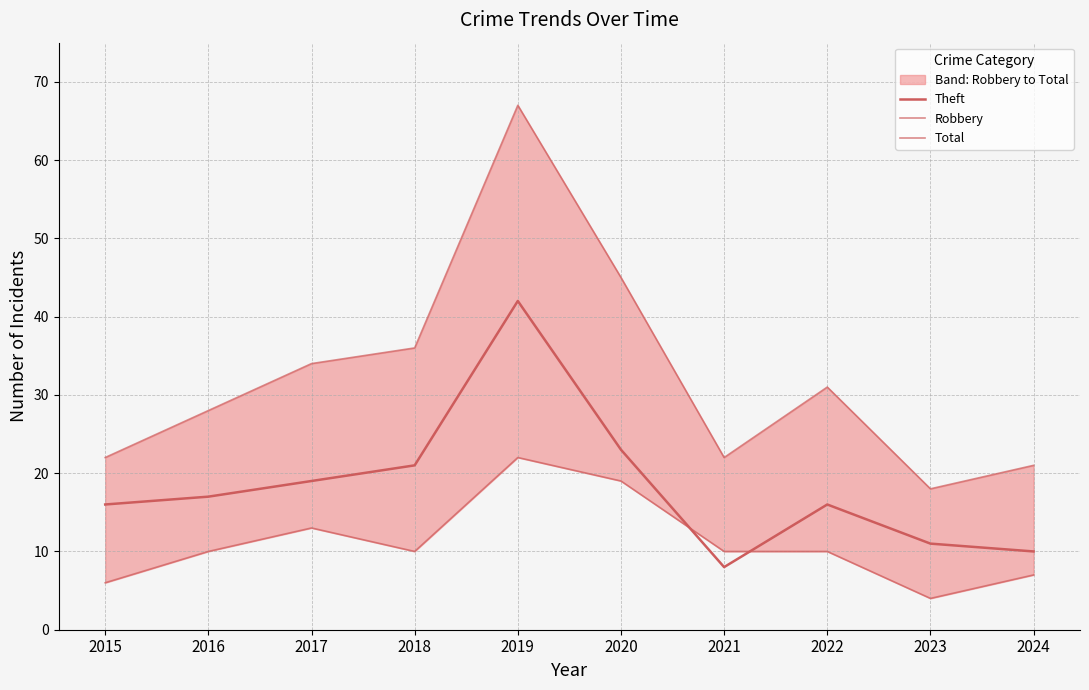

At which category does Theft reach its first local valley?

2021